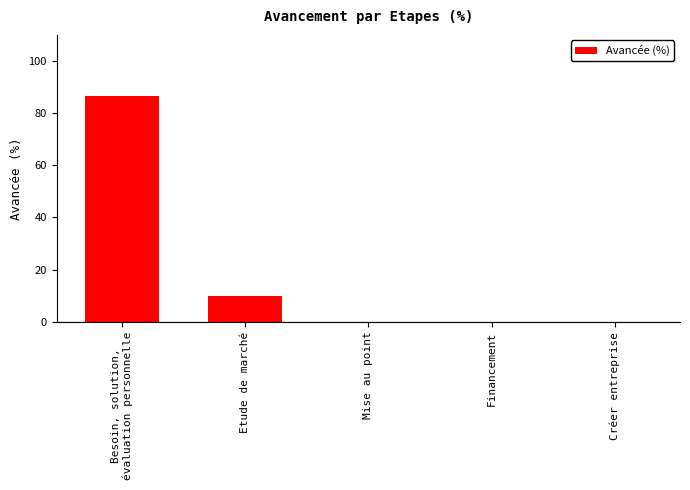

Reading left to right, transcribe all the data shown in this chart.

Besoin, solution,
évaluation personnelle=86.7	Etude de marché=10.0	Mise au point=0.0	Financement=0.0	Créer entreprise=0.0